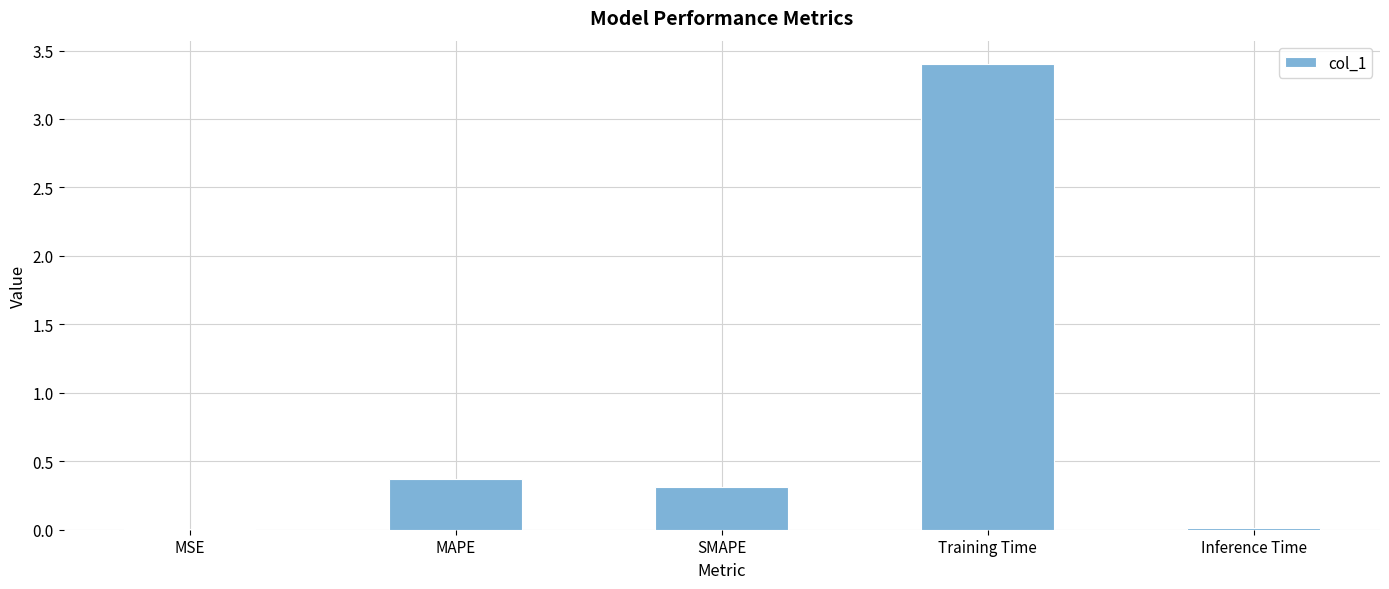

What is the average value?

0.8